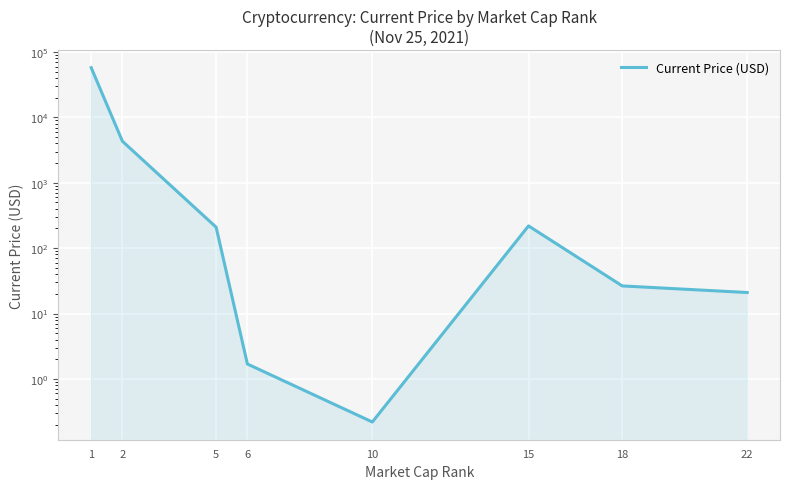

What is the change in value from 2 to 22?

-4294.0